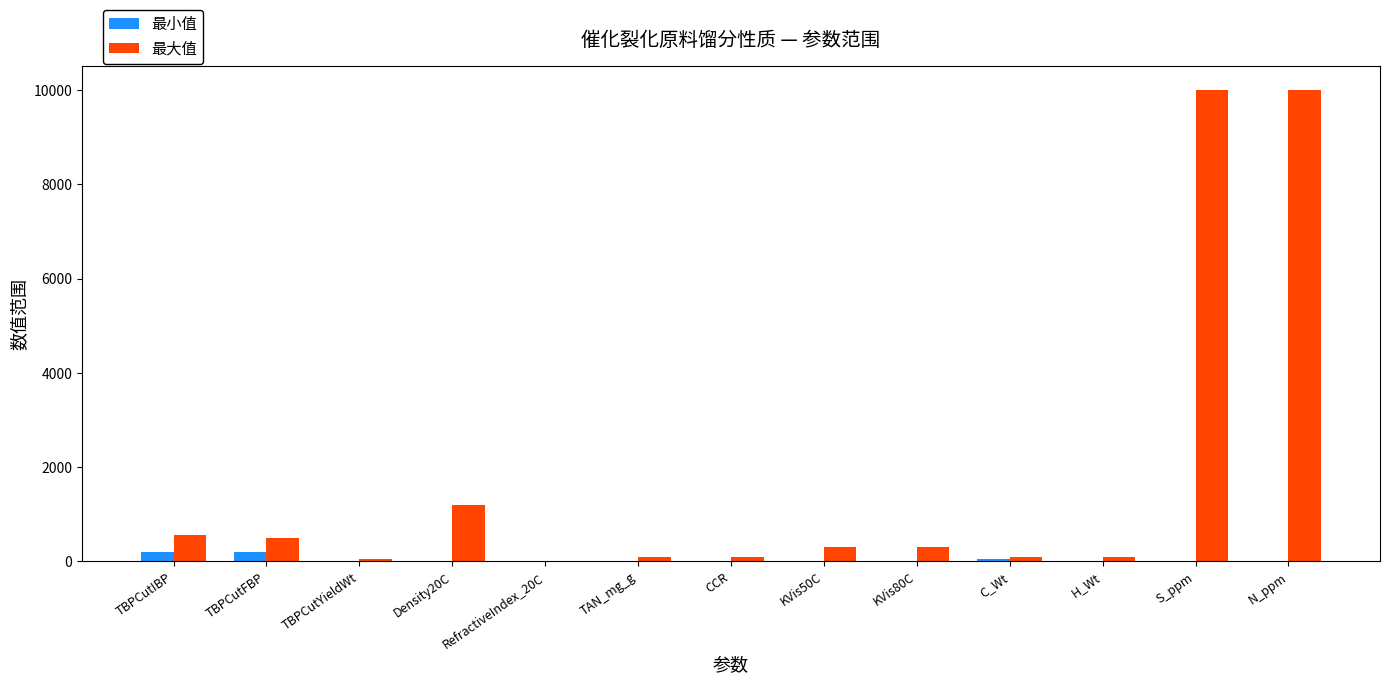

What is the average value of the 最大值 series?

1793